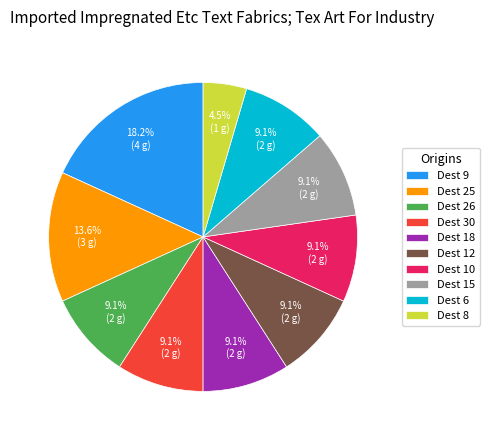

To the nearest percent, what is the average slice percentage?

10%